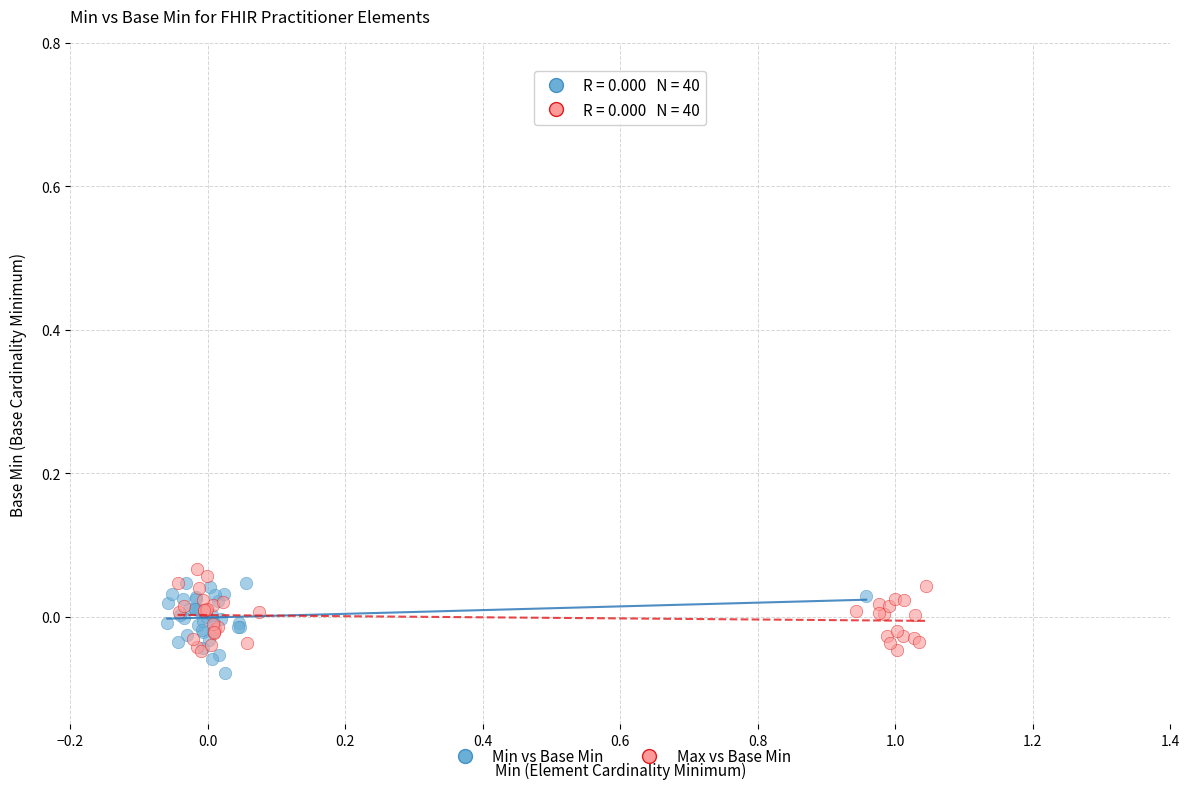

Which series contains the lowest Y value?

Min vs Base Min